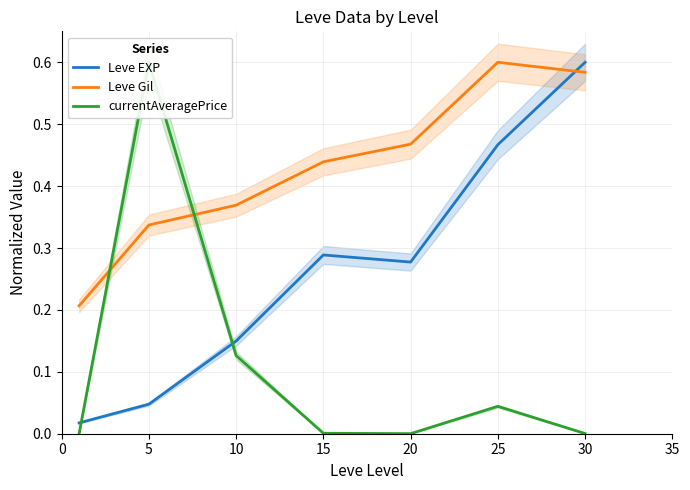

What is the sum of the Leve EXP values at 30 and 25?

1.1